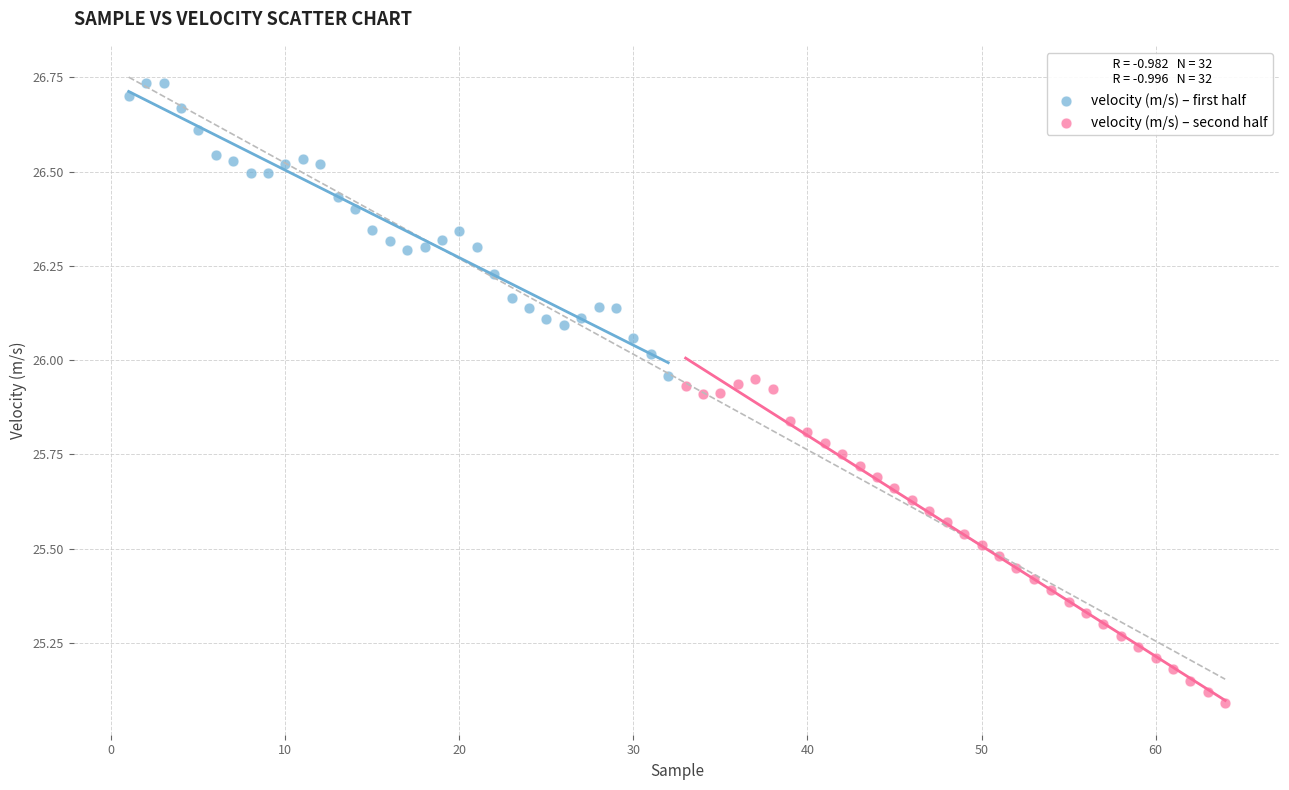

Which series contains the highest Y value?

velocity (m/s) – first half